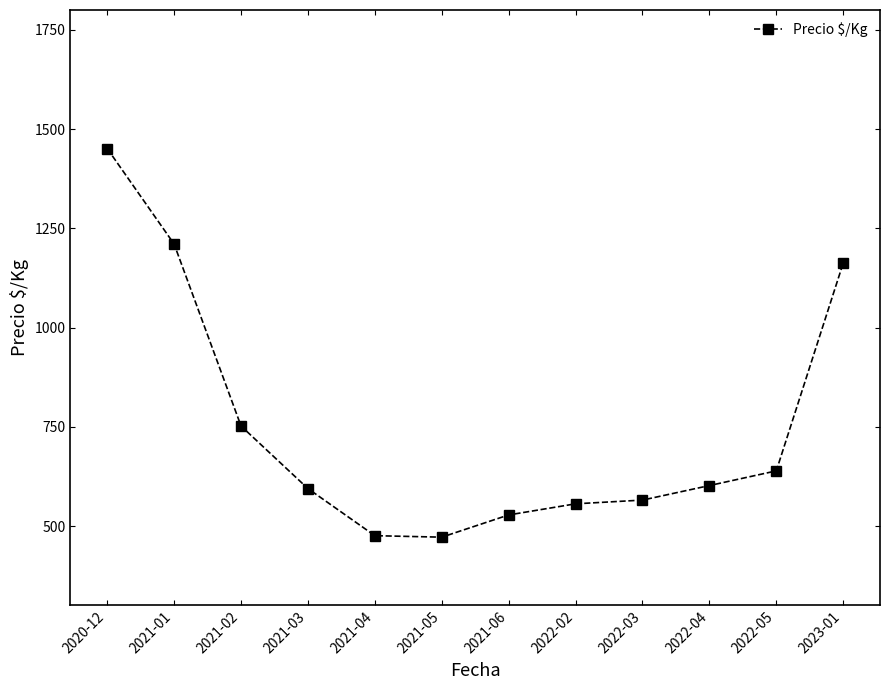

The value at 2022-02 is 556.0. True or false?

True